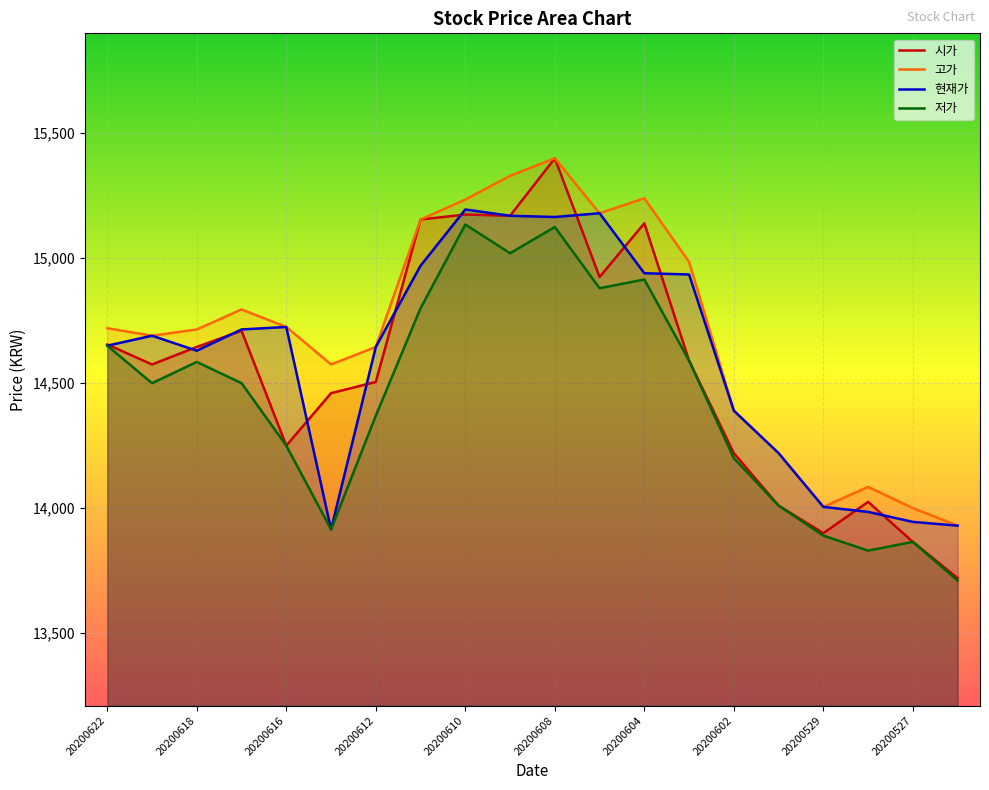

How many lines are shown in the chart?

4